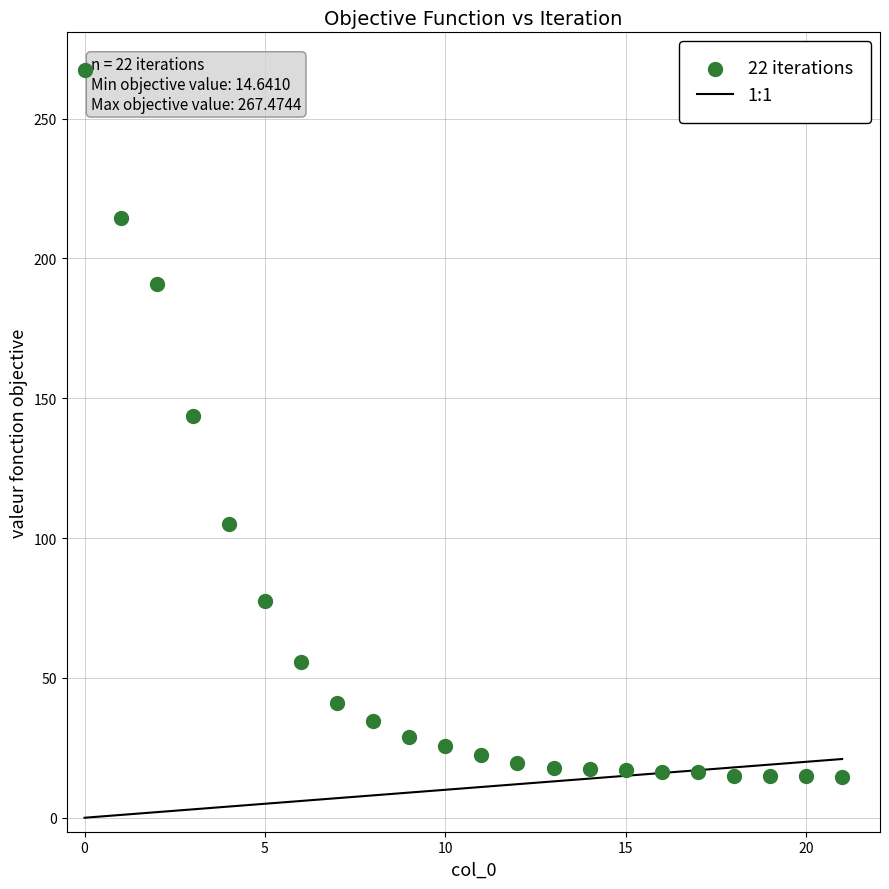

What is the range of Y values (max minus min)?

252.8